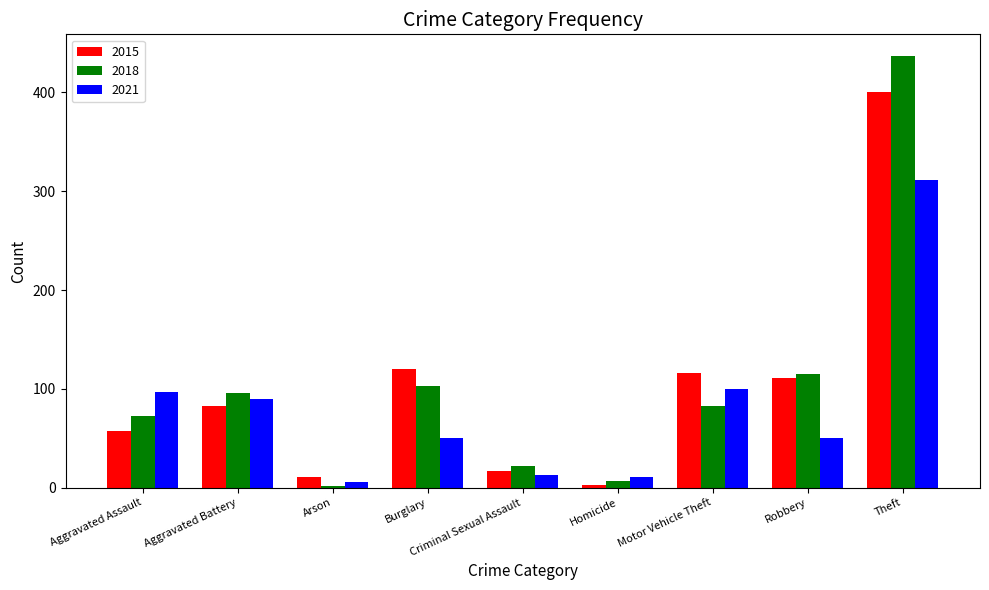

Reading left to right, list all the values displayed in this chart.

2015: Aggravated Assault=57	Aggravated Battery=83	Arson=11	Burglary=120	Criminal Sexual Assault=17	Homicide=3	Motor Vehicle Theft=116	Robbery=111	Theft=400
2018: Aggravated Assault=73	Aggravated Battery=96	Arson=2	Burglary=103	Criminal Sexual Assault=22	Homicide=7	Motor Vehicle Theft=83	Robbery=115	Theft=437
2021: Aggravated Assault=97	Aggravated Battery=90	Arson=6	Burglary=50	Criminal Sexual Assault=13	Homicide=11	Motor Vehicle Theft=100	Robbery=50	Theft=311